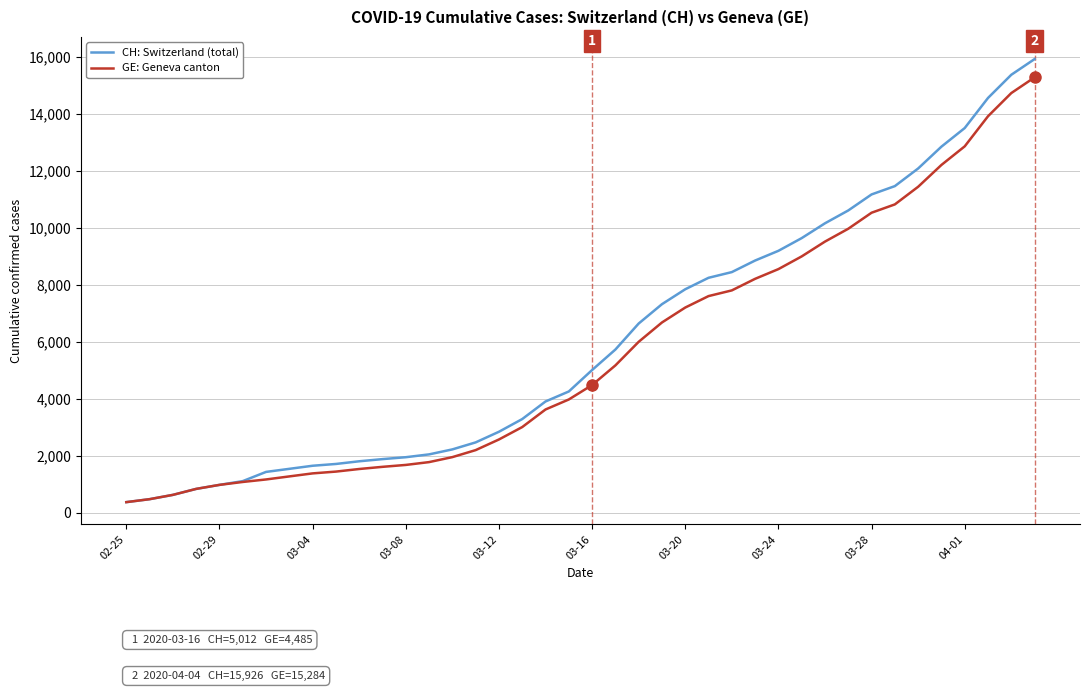

Which series has the widest spread of values?

CH: Switzerland (total)